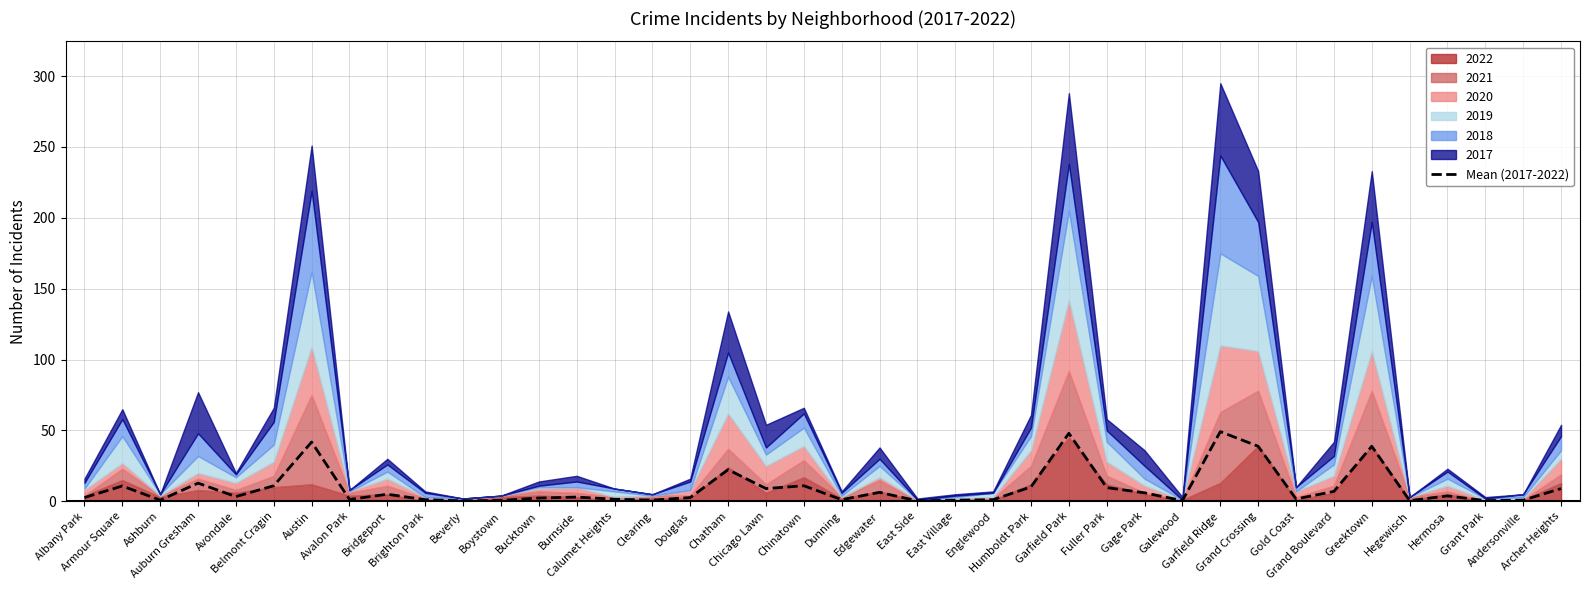

How many interior local valleys (lower than both neighbors) does the data have?

12